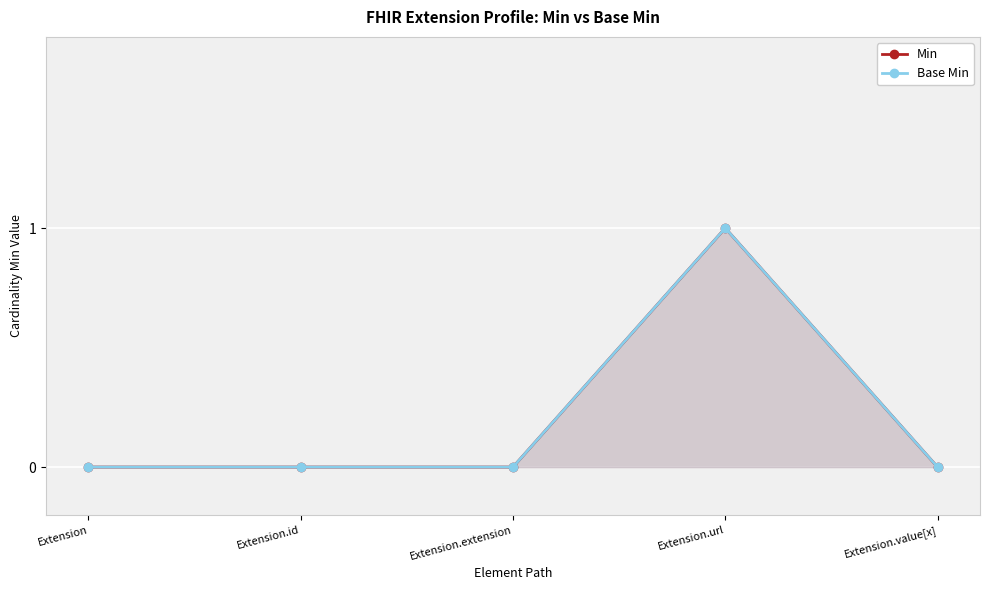

How many distinct data groups are displayed?

2